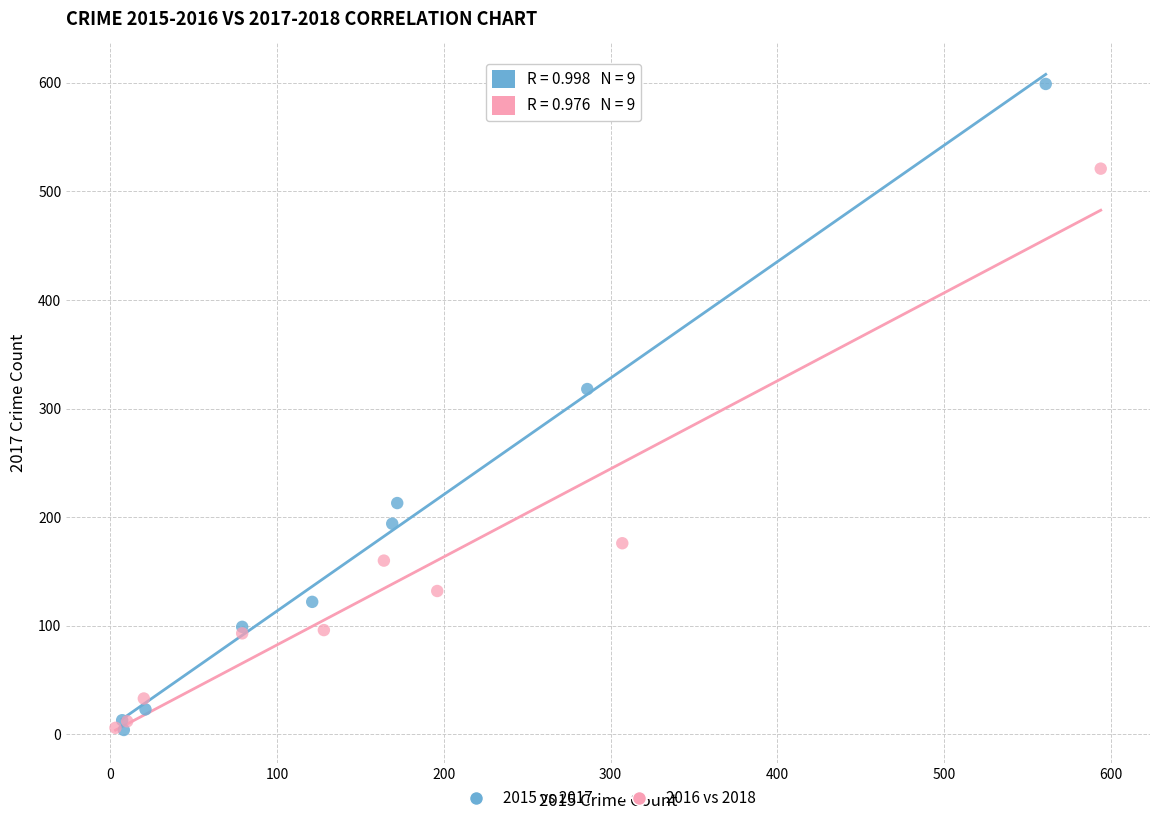

Which series contains the highest Y value?

2015 vs 2017